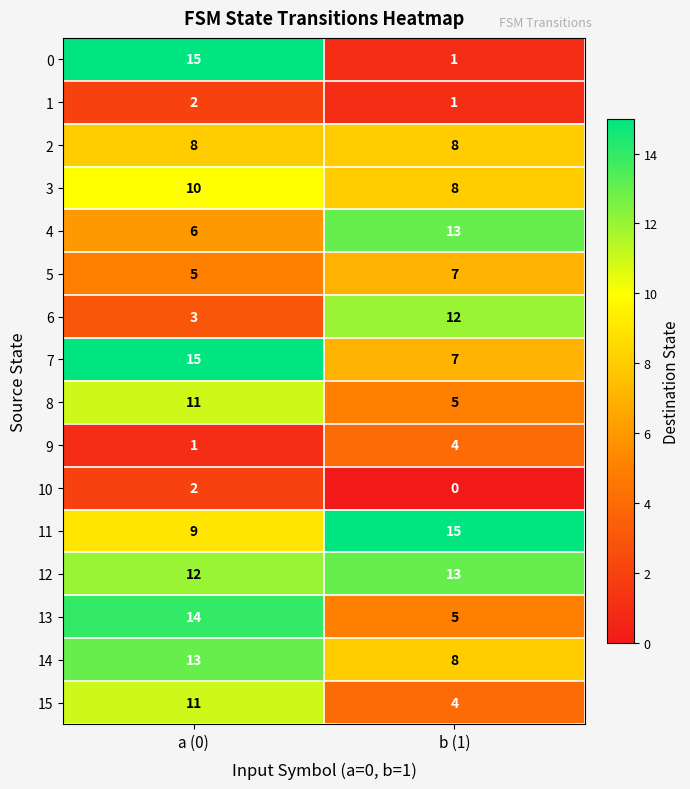

Where is 13 nearest to the value 9?

b (1)